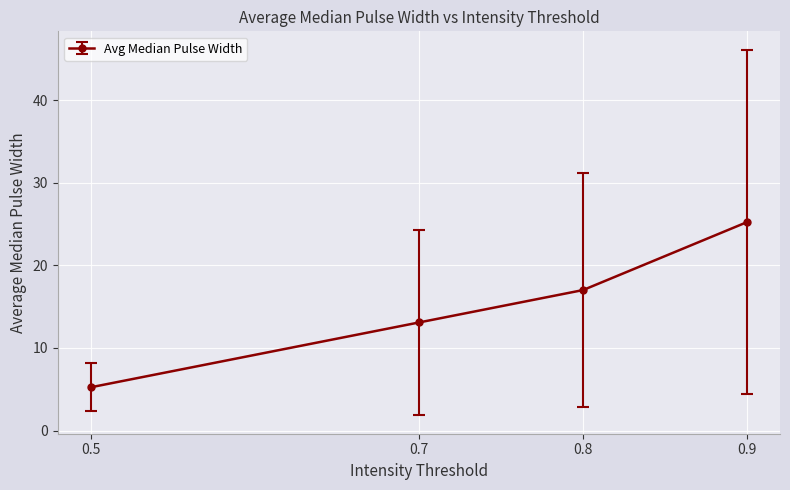

List the labels in order of value, largest first.

0.9, 0.8, 0.7, 0.5